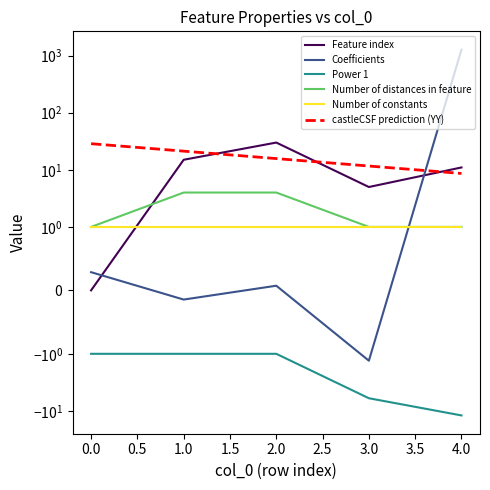

At how many categories does at least one series exceed 704?

1